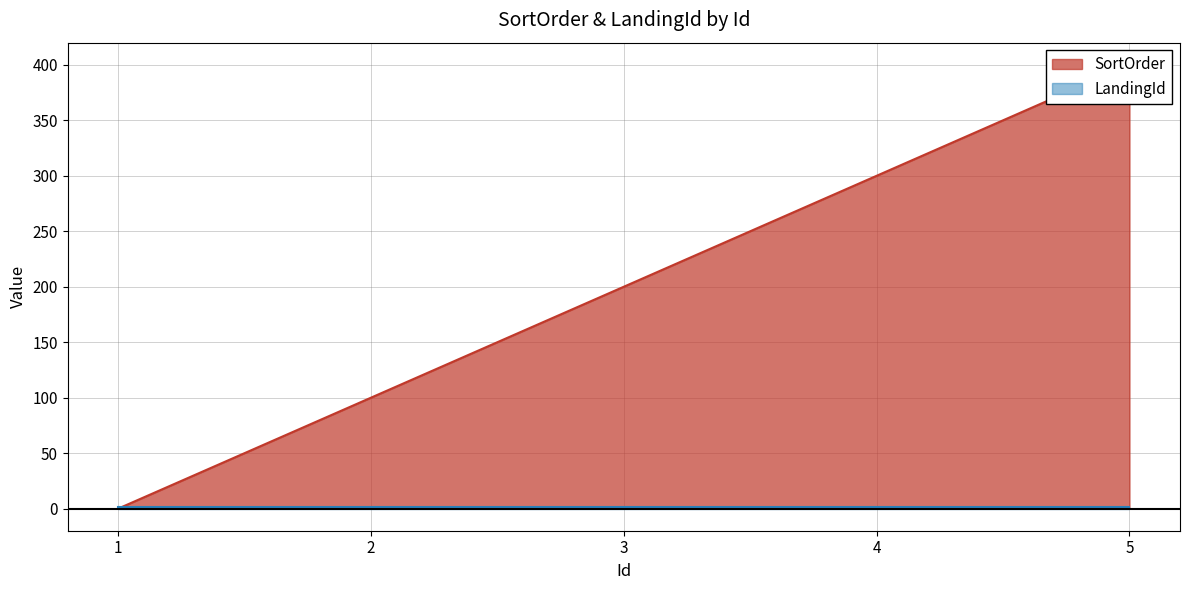

Rank the categories by value from highest to lowest.

5, 4, 3, 2, 1